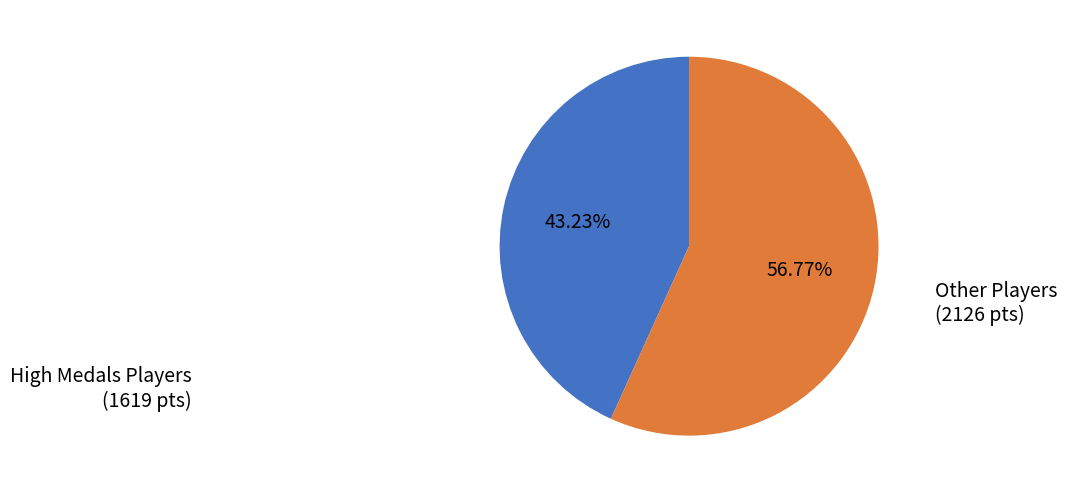

Rank the categories by value from highest to lowest.

Other Players (2126 pts), High Medals Players (1619 pts)